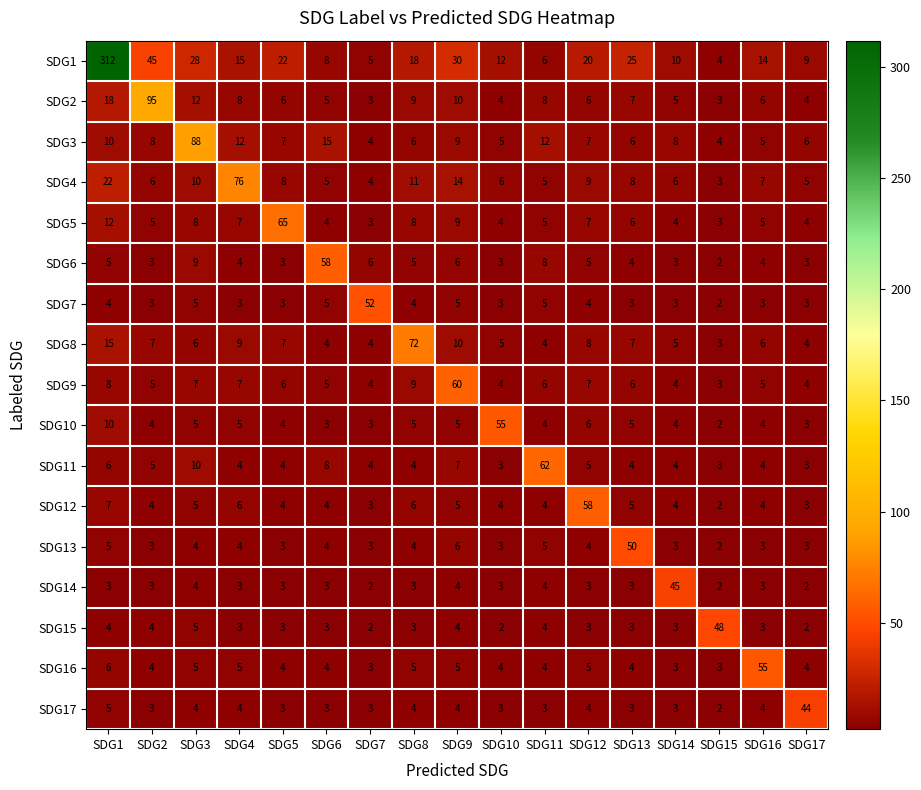

What is the difference between the SDG5 values at SDG5 and SDG17?

61